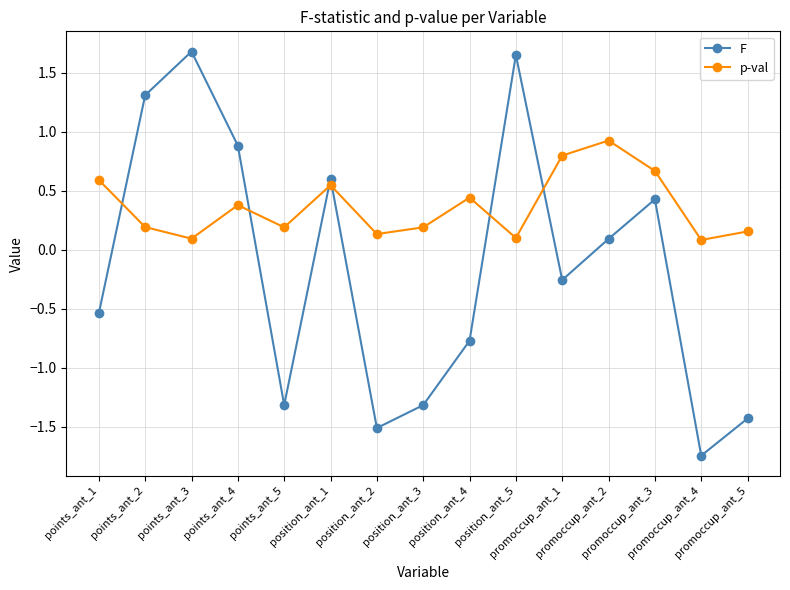

What is the spread (max minus min) of values at promoccup_ant_2?

0.8